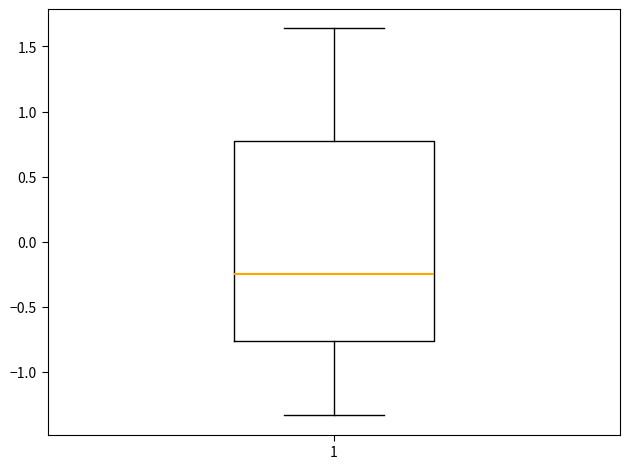

Read this box plot against the y-axis: the position of the median line, the range covered by the box, and the ends of both whiskers. The values are not printed on the chart, so give them approximately, as read against the axis.

median -0.25, box -0.75 to 0.75, whiskers -1.35 to 1.65